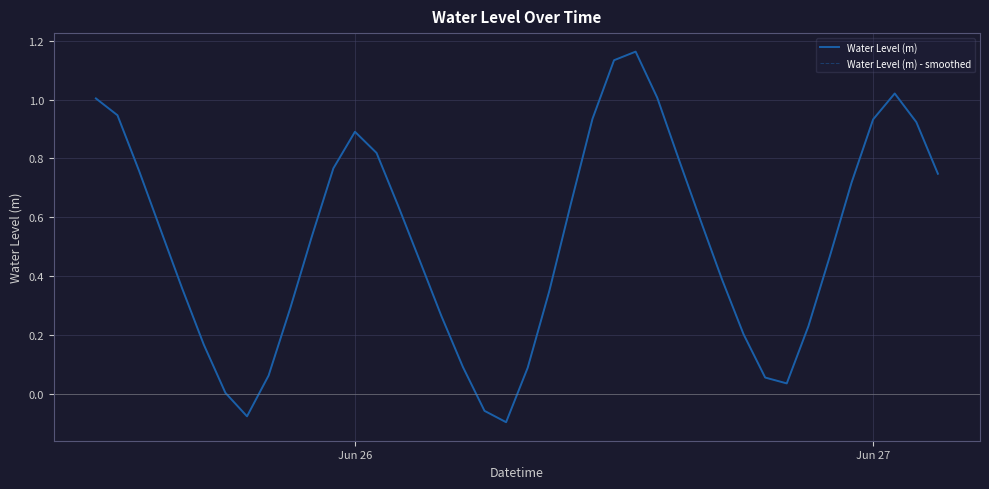

Does the chart have visible grid lines?

Yes